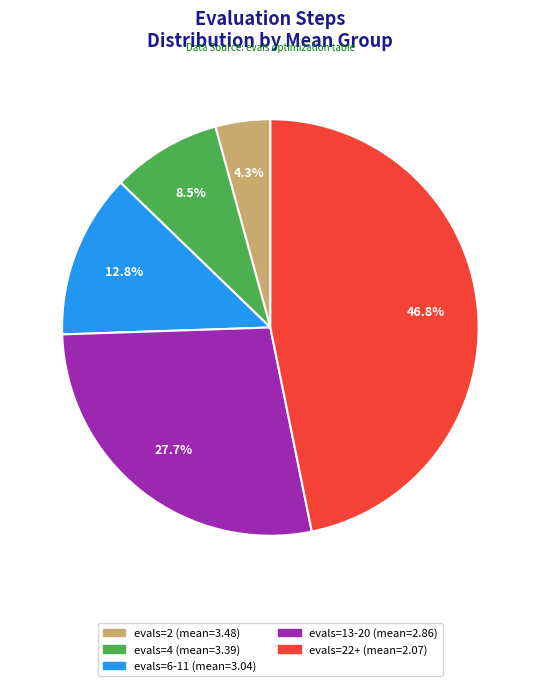

Is there any slice that represents more than half of the pie?

No